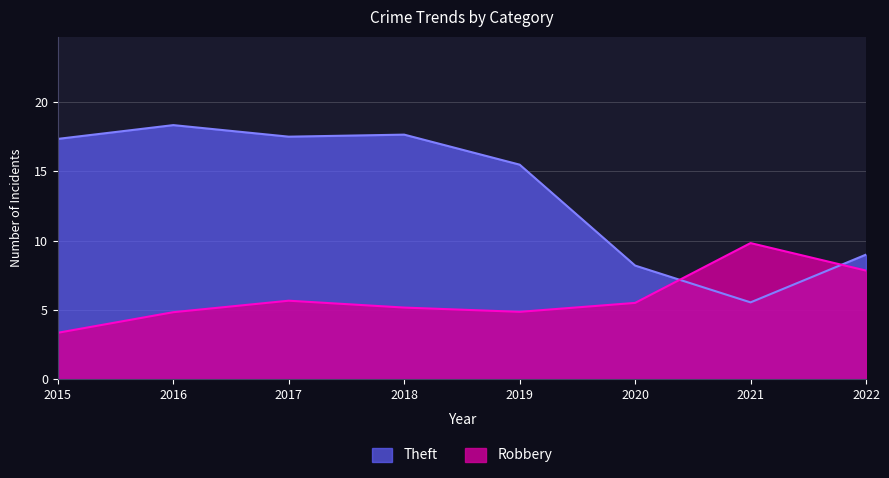

Rank the categories by value from highest to lowest.

2016, 2018, 2017, 2015, 2019, 2022, 2020, 2021